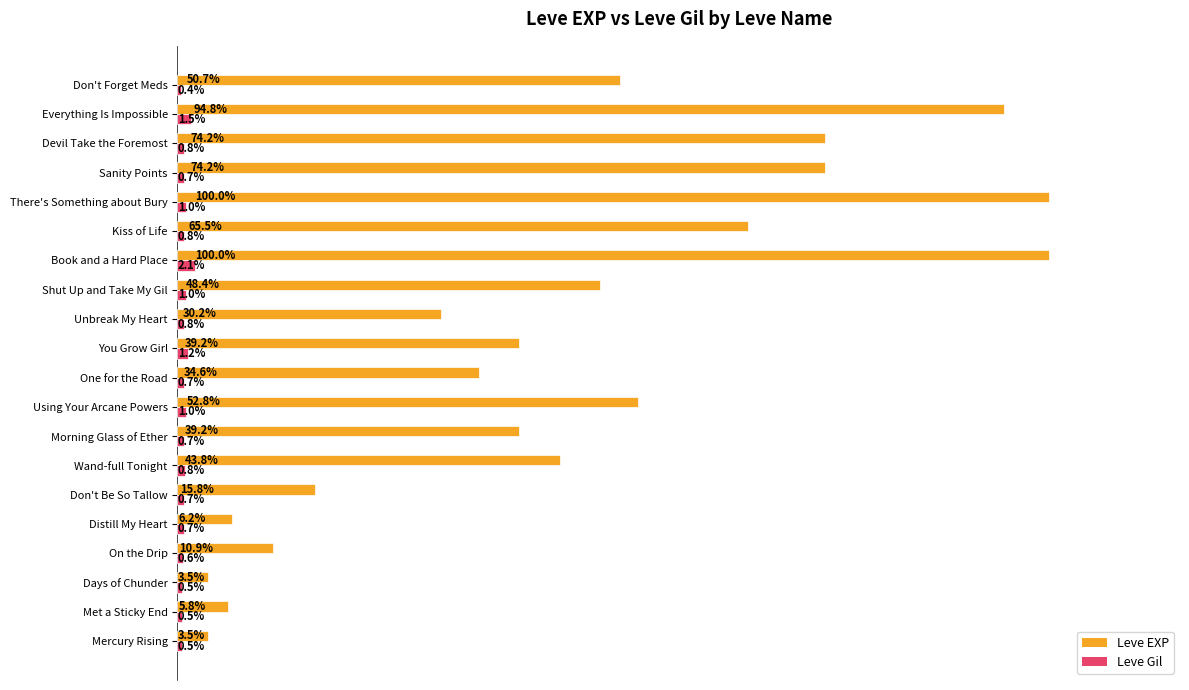

Is the value of Leve EXP at There's Something about Bury greater than the value of Leve Gil at Days of Chunder?

Yes